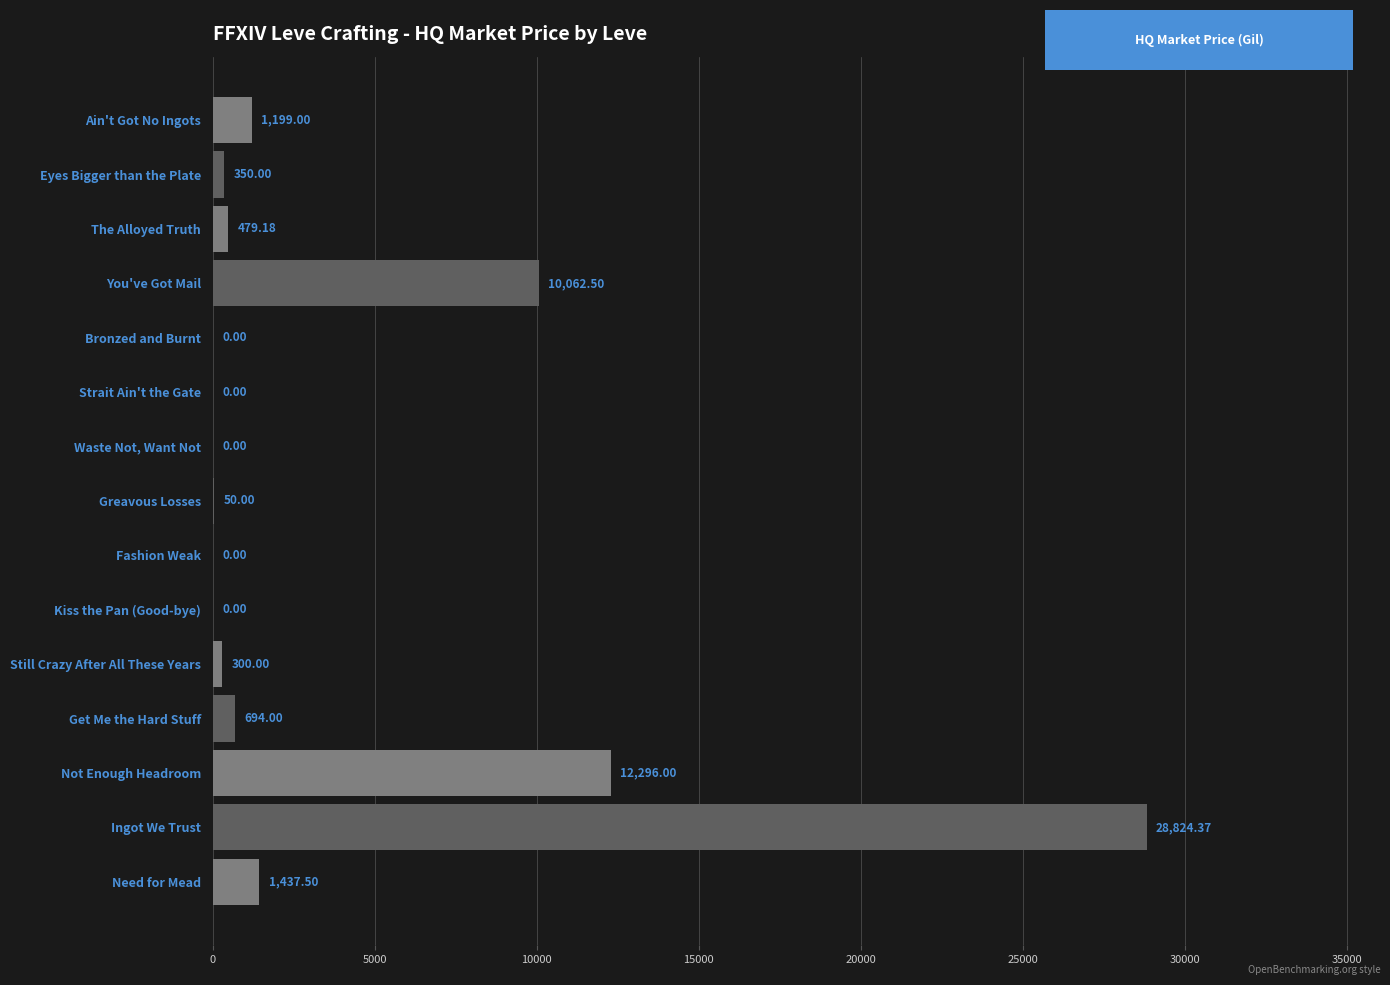

What is the greatest value displayed?

28824.4